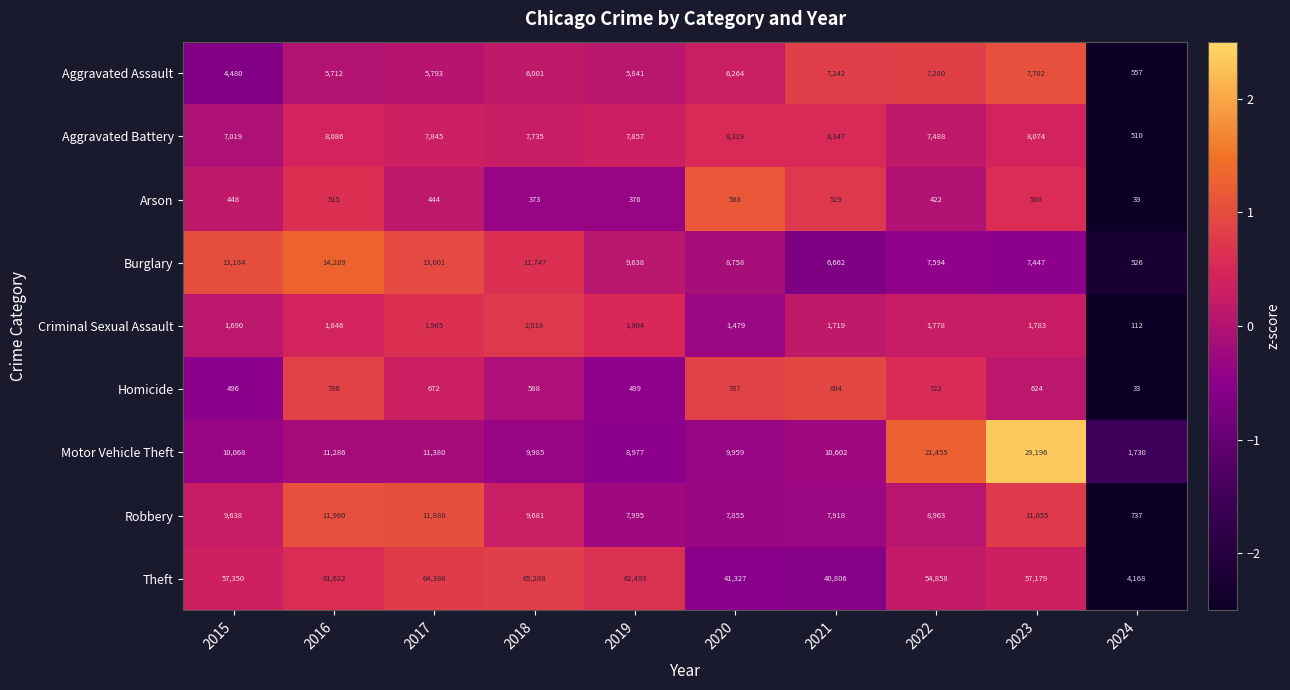

At which category is the sum across all series the highest?

2023